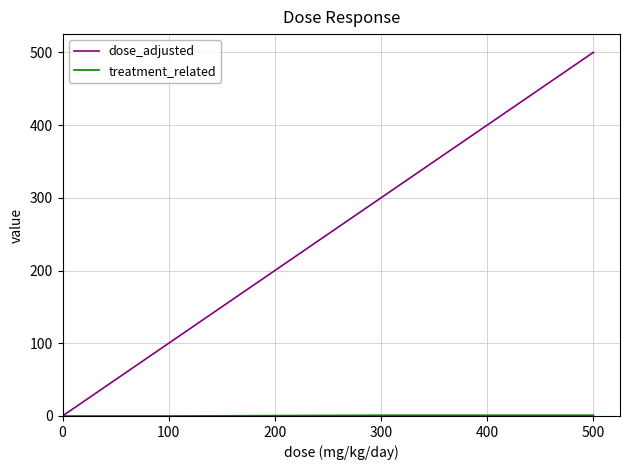

Which series has the largest total across all categories?

dose_adjusted